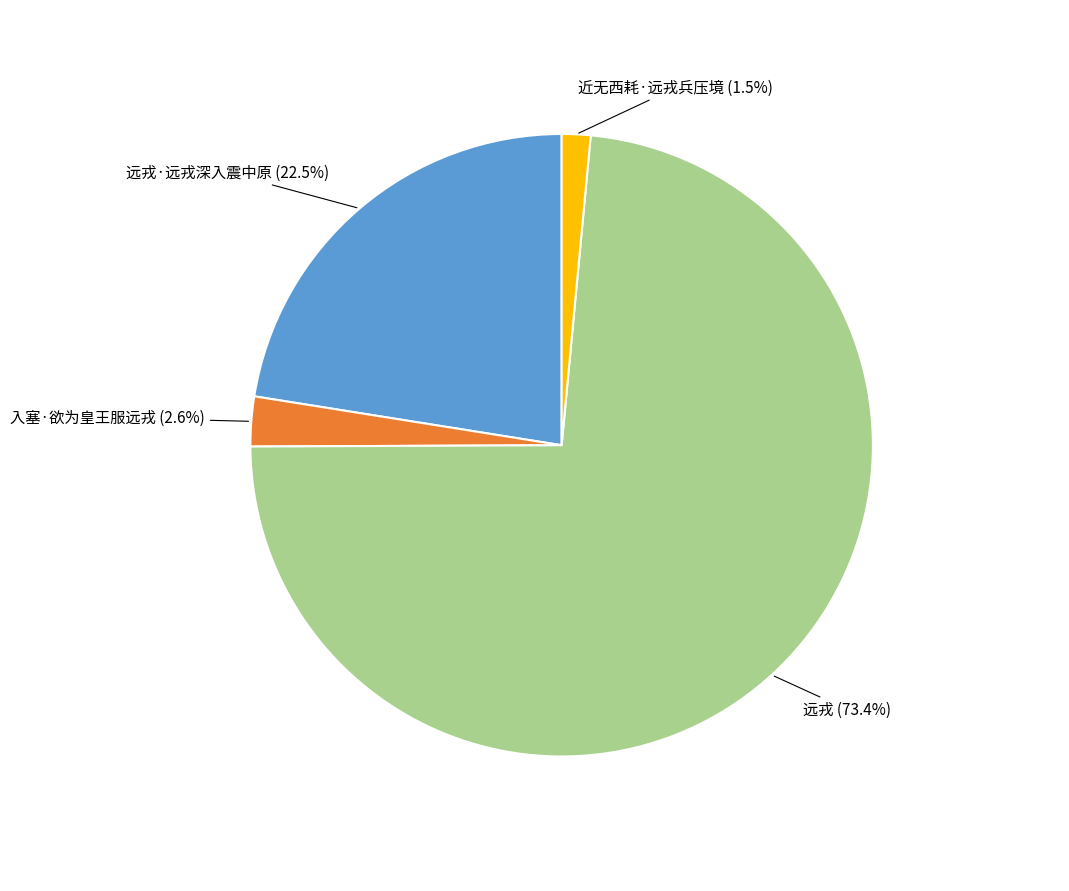

Is there a majority slice in this chart?

Yes